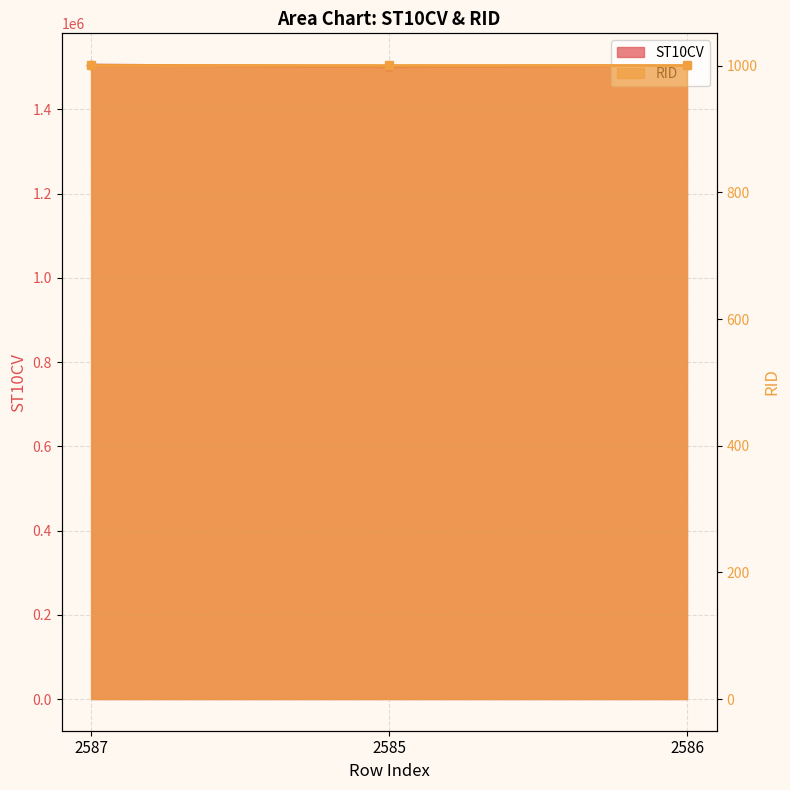

Rank the categories by value from lowest to highest.

2585, 2586, 2587